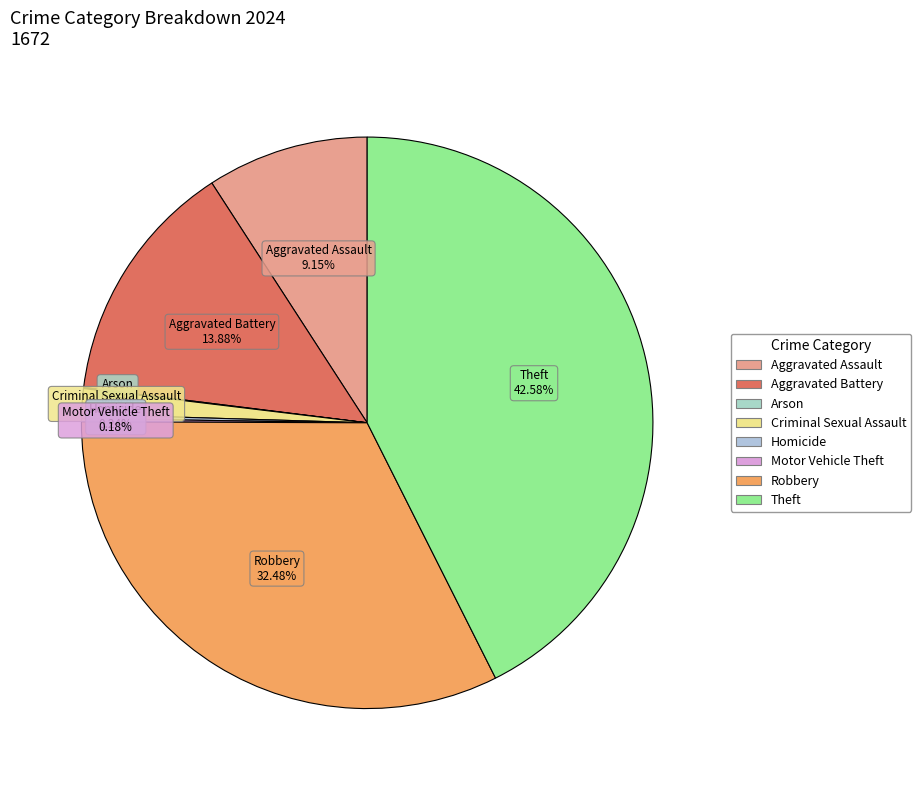

Which category has the biggest portion of the pie?

Theft